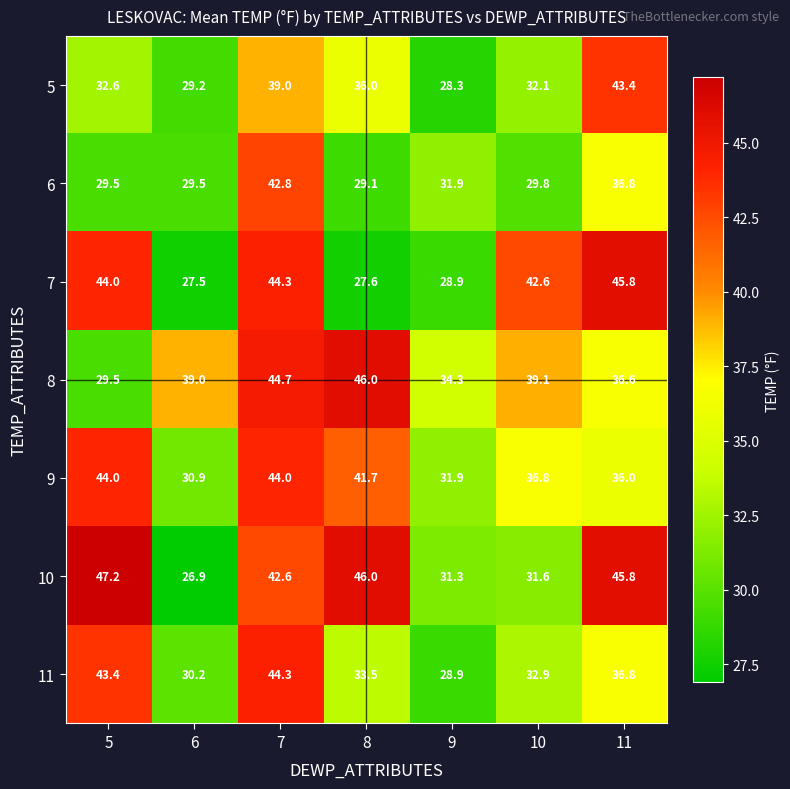

What is the difference between the 9 values at 8 and 5?

2.3